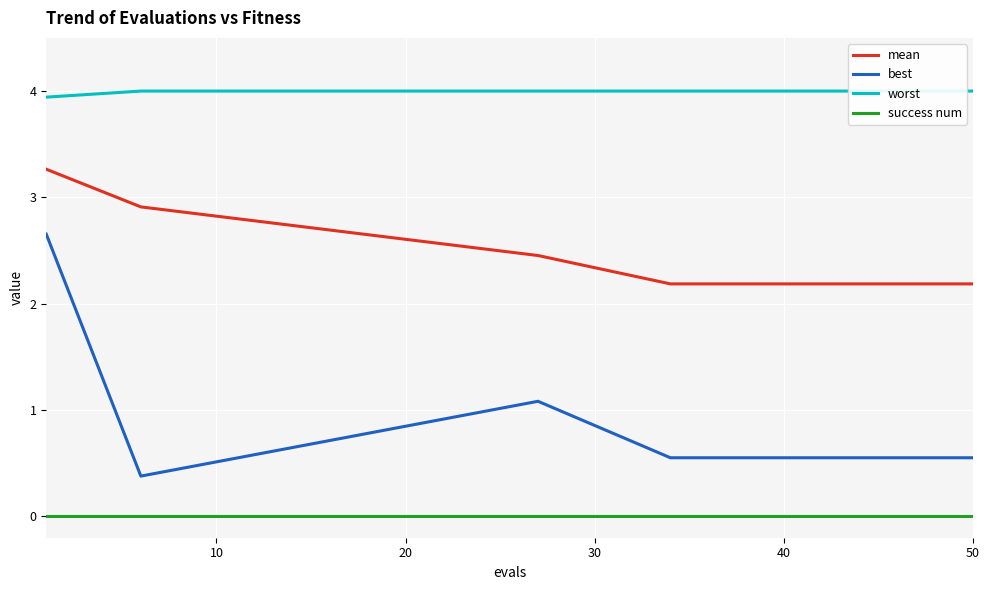

True or false: best and worst cross at least once.

False